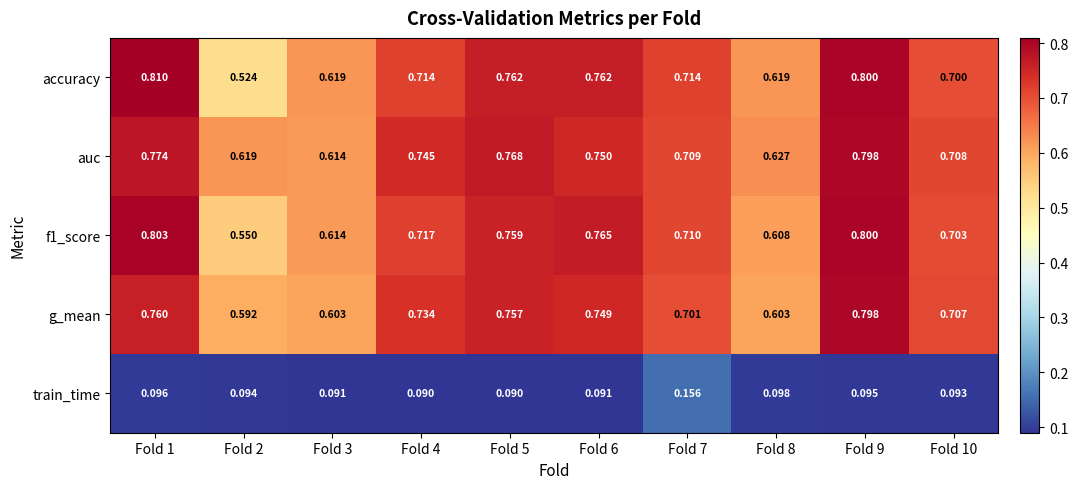

What is the total value across all series at Fold 1?

3.2